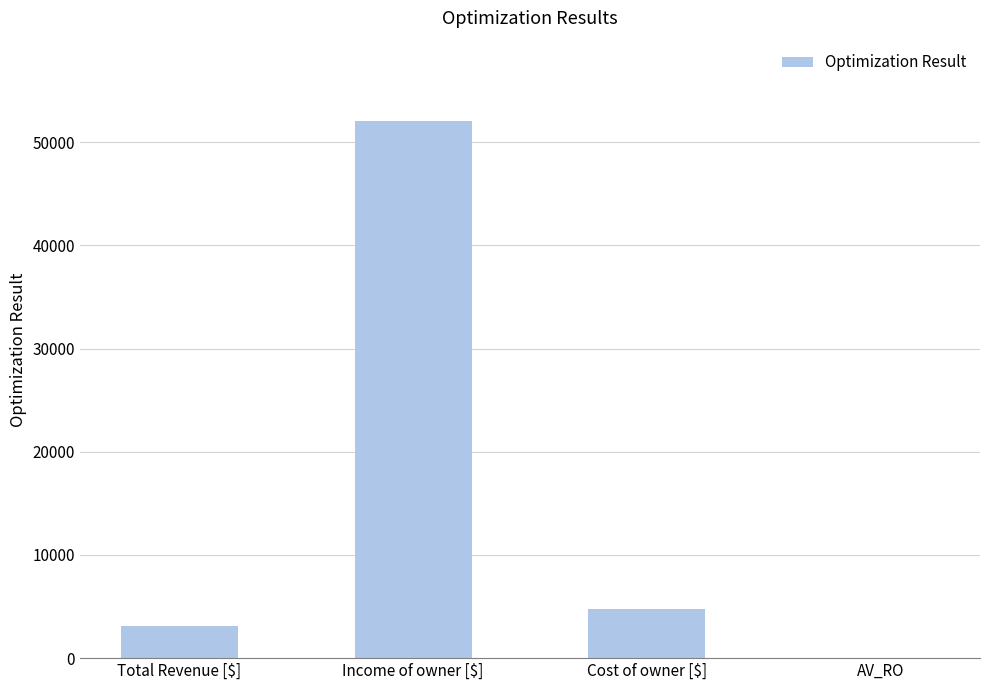

What is the change in value from Cost of owner [$] to AV_RO?

-4718.2